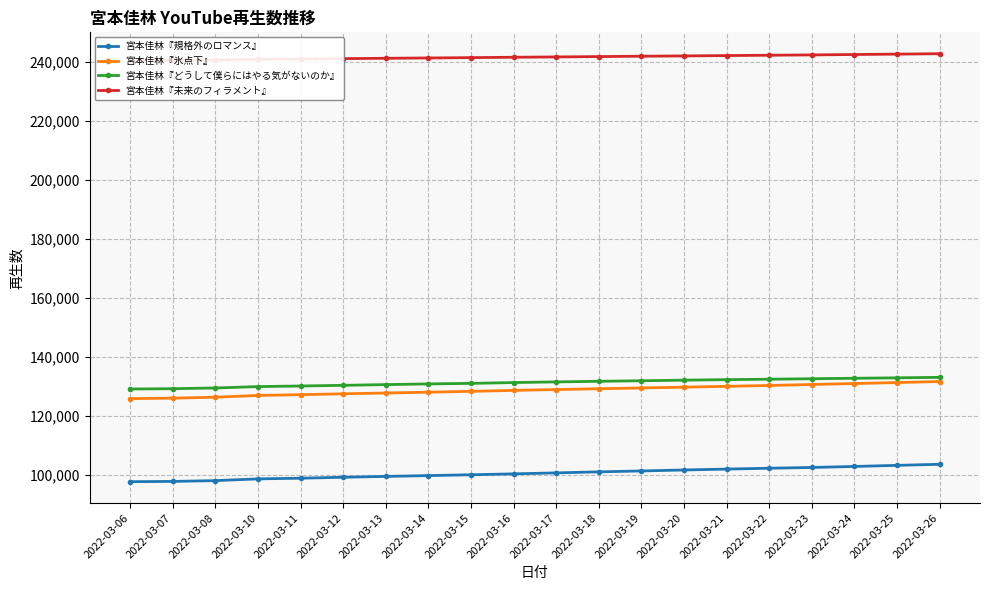

What is the smallest value displayed?

97658